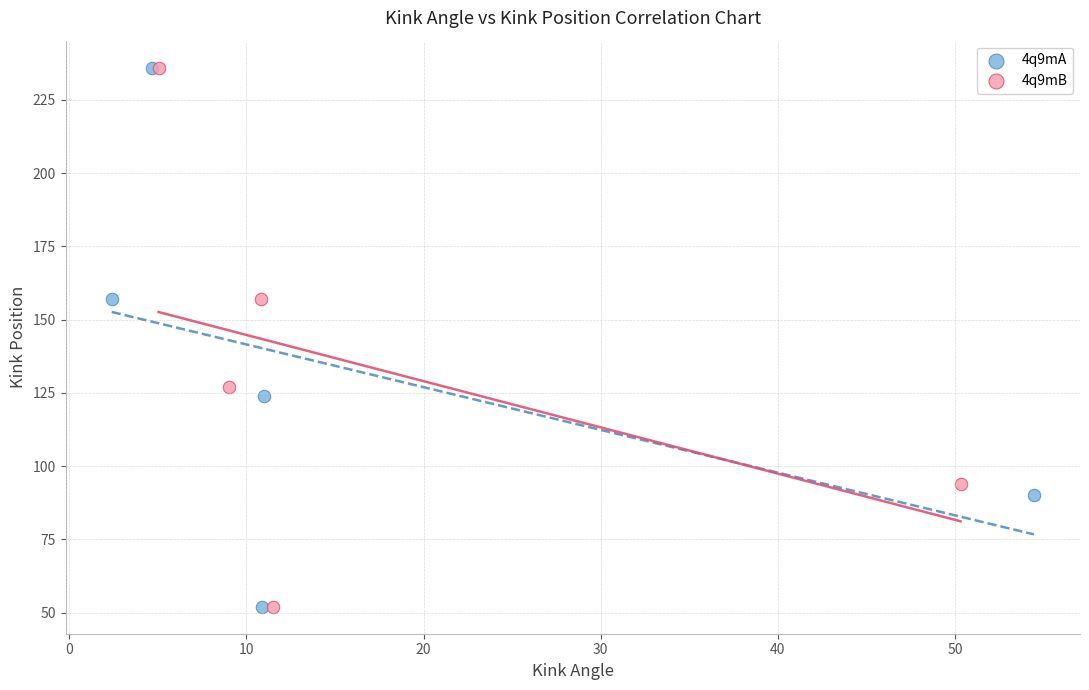

What are all the series names shown in the legend?

4q9mA, 4q9mB